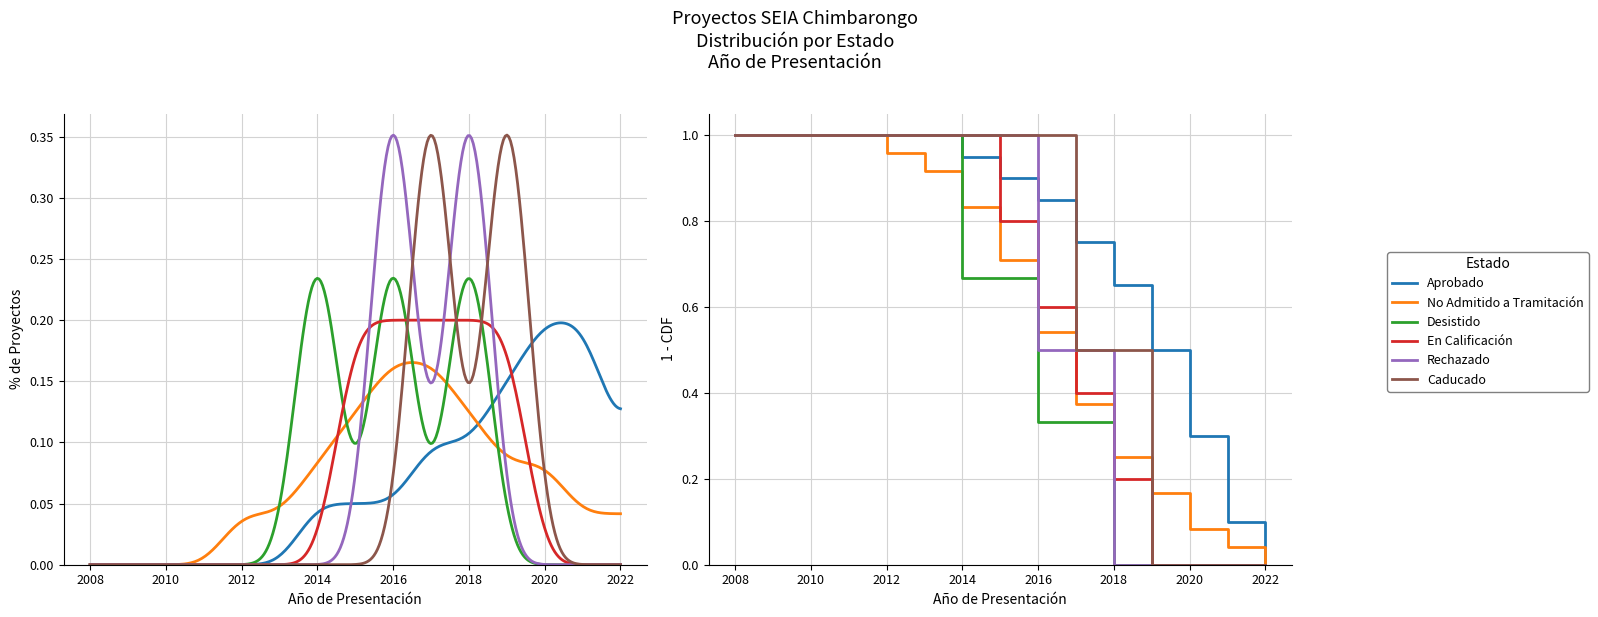

What position from the left is 11?

12